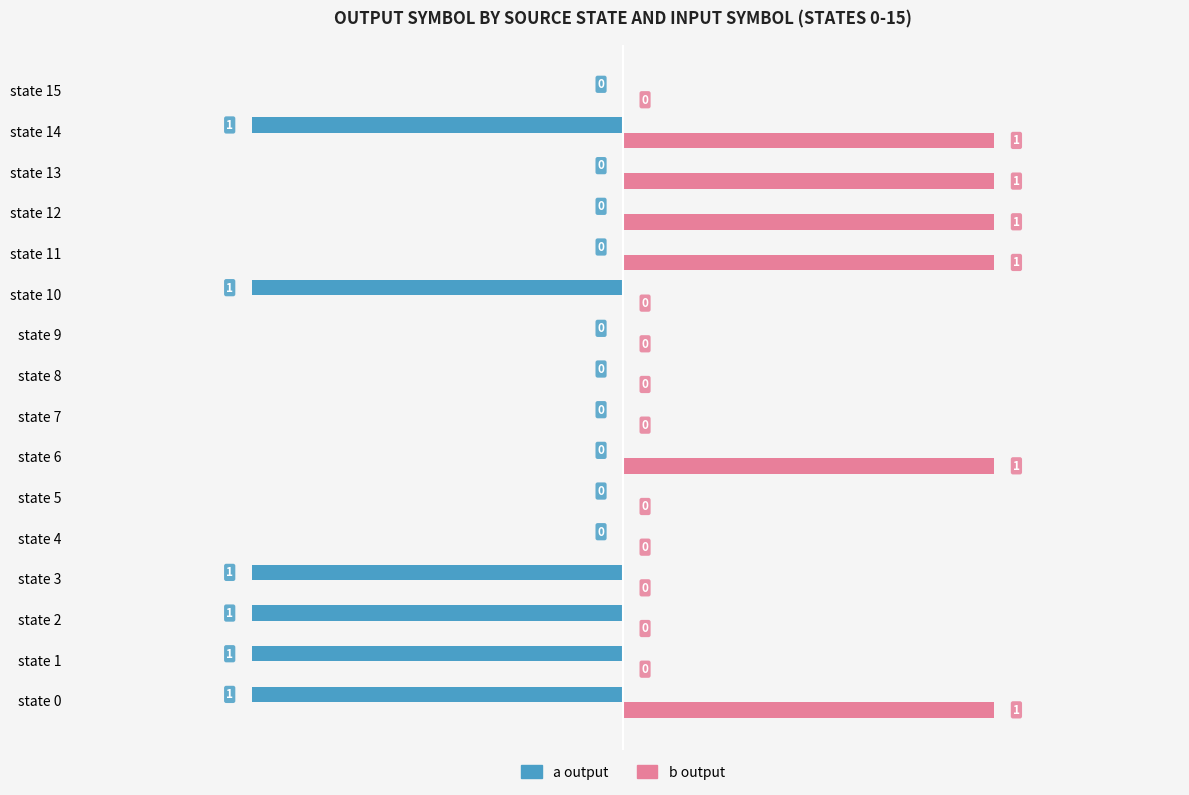

Which series has the largest total across all categories?

b output